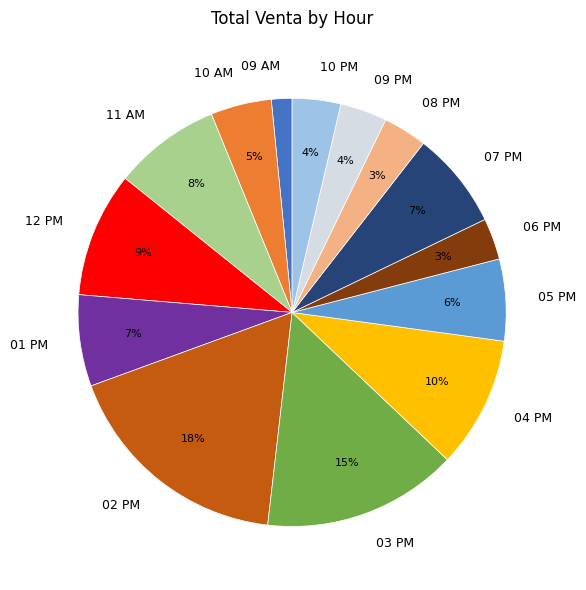

To the nearest percent, what percentage of the pie is 06 PM?

3%